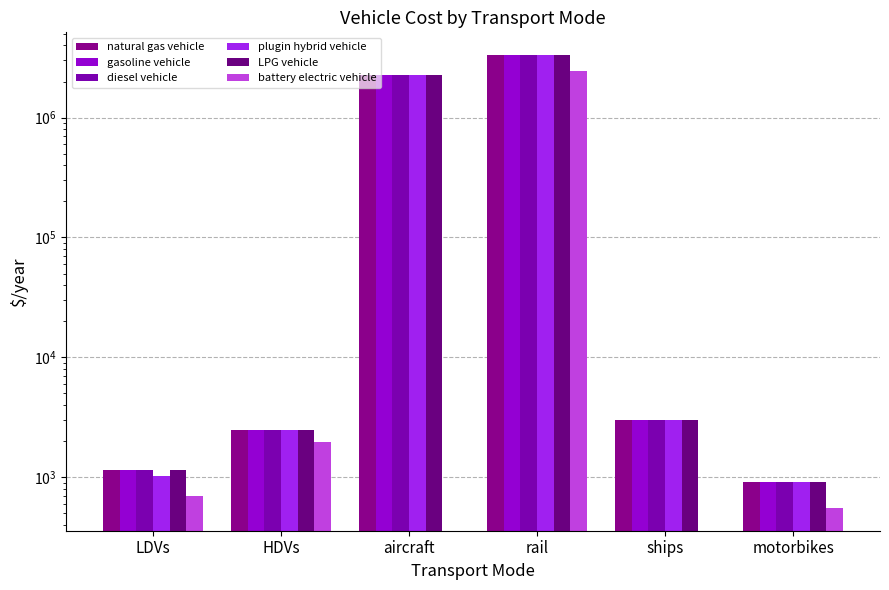

What is the difference between the maximum and second lowest values in the battery electric vehicle series?

2434118.1